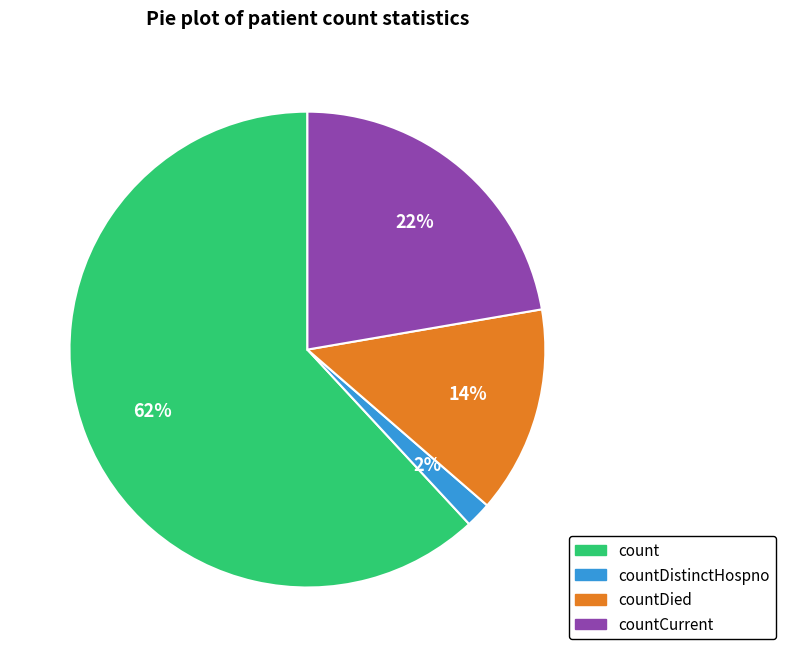

To the nearest percent, what is the average slice percentage?

25%